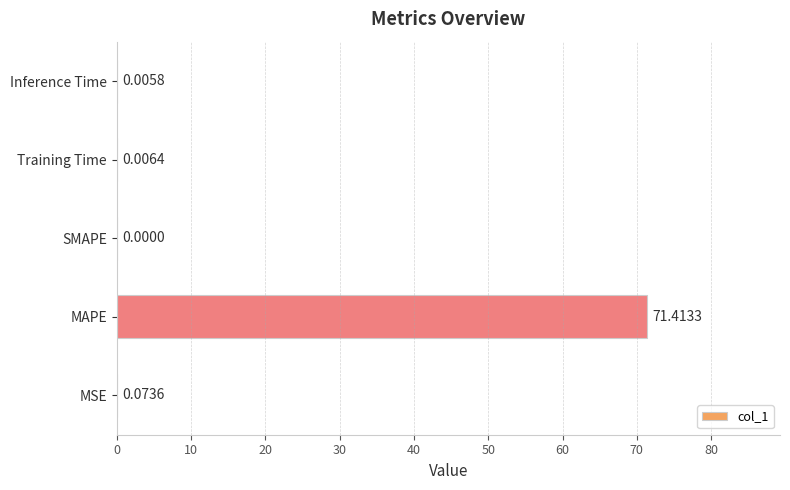

Where is the data nearest to the value 35?

MSE